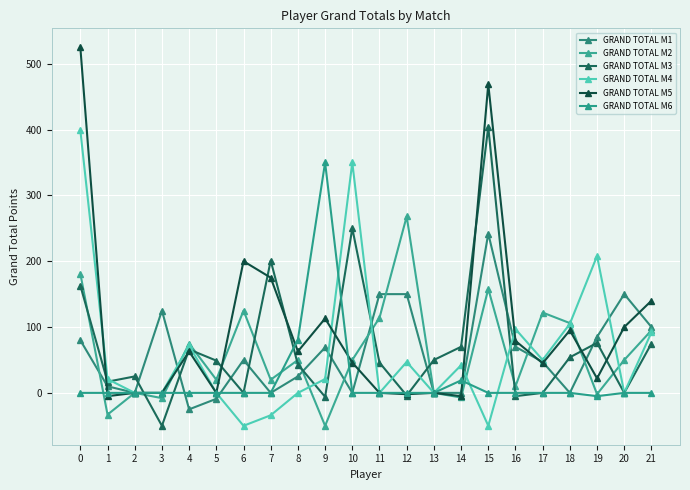

What is the value of the GRAND TOTAL M2 point at the 5th from the left?

75